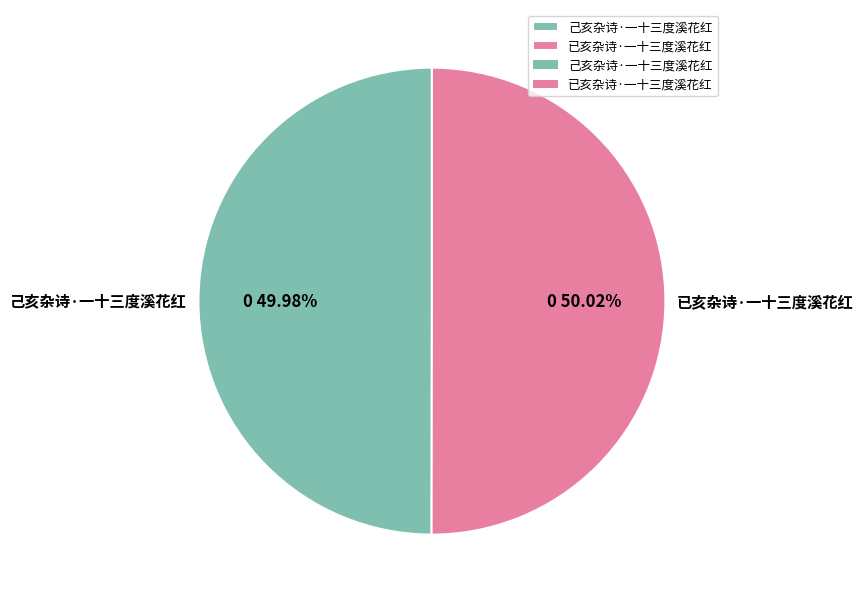

What percentage is NOT represented by 已亥杂诗·一十三度溪花红?

50.0%